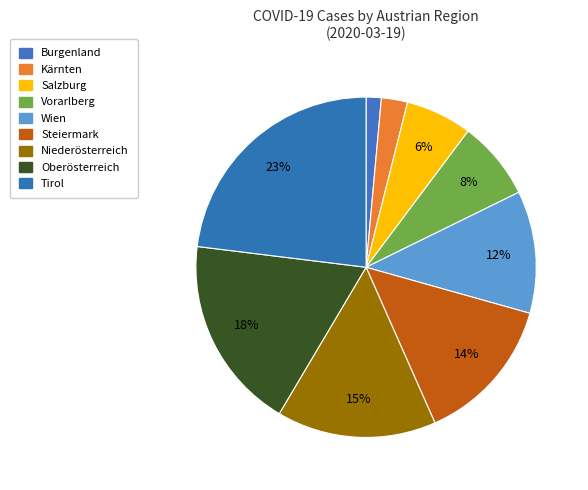

Does Niederösterreich represent more than half of the total?

No